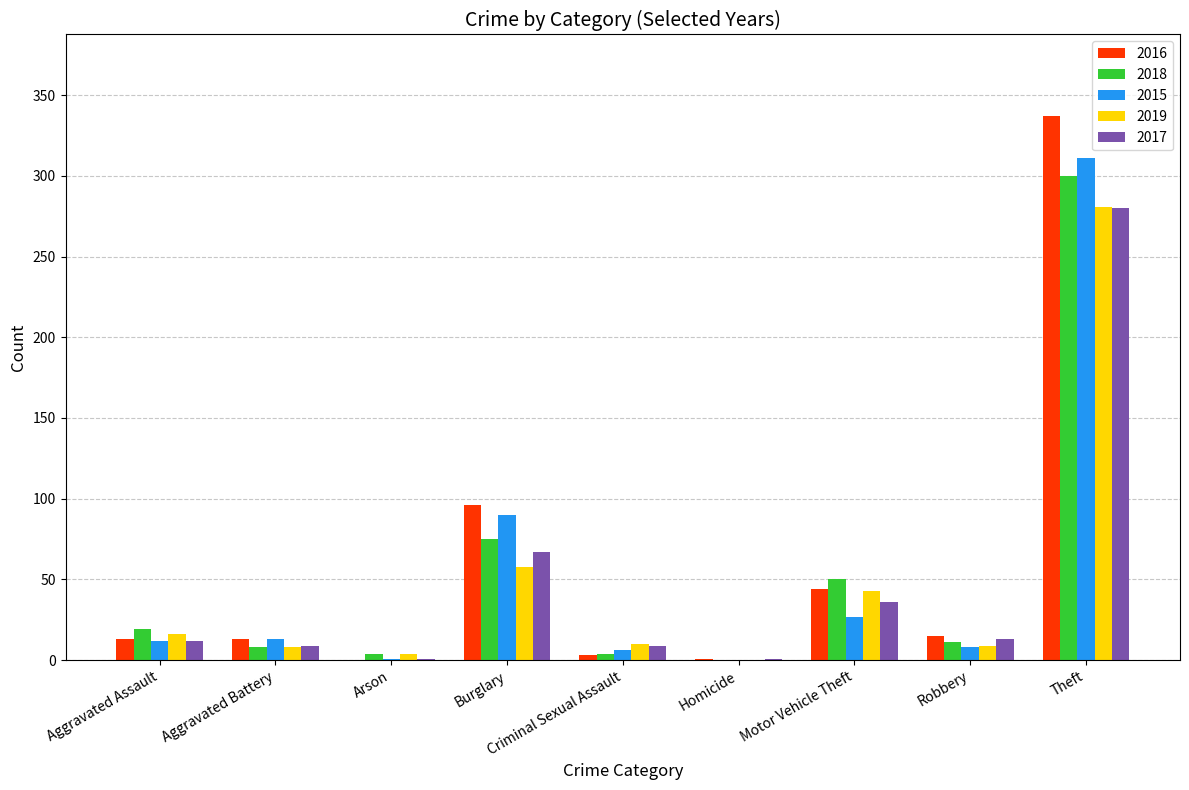

How many categories are shown in the chart?

9